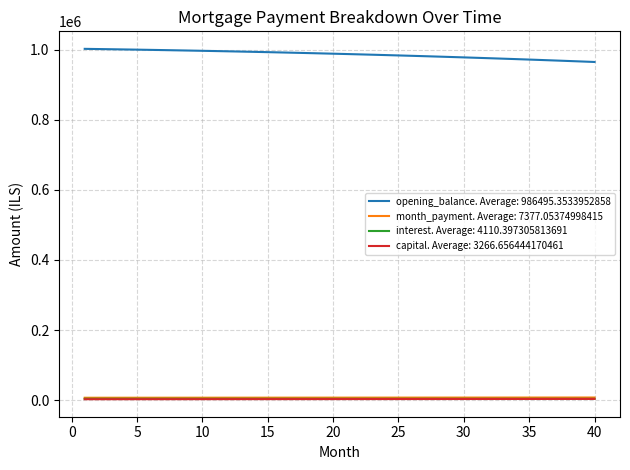

What is the greatest value displayed?

1002333.3